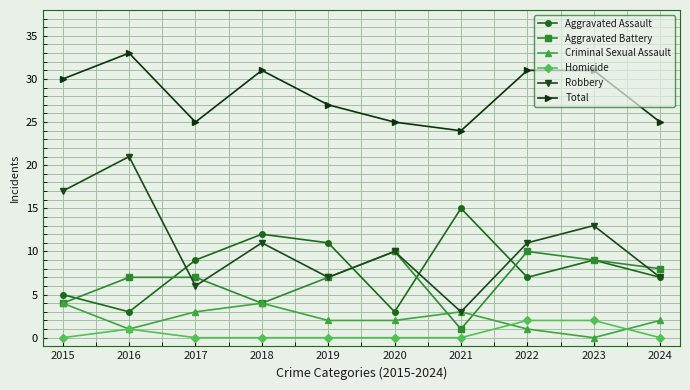

Which series has the widest spread of values?

Robbery